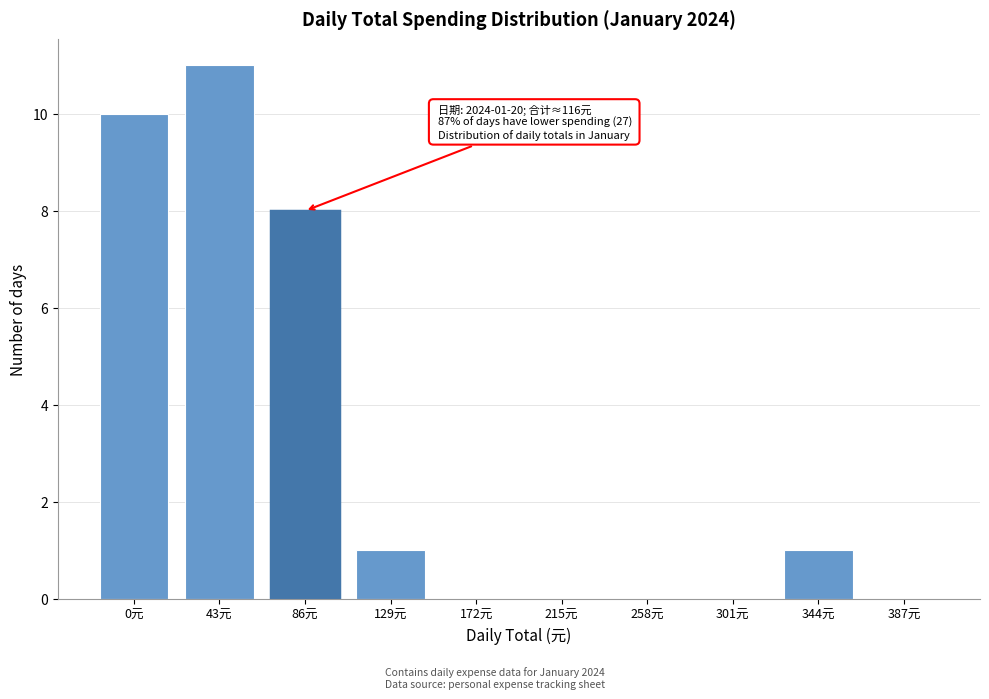

Reading left to right, transcribe all the data shown in this chart.

0元=10	43元=11	86元=8	129元=1	172元=0	215元=0	258元=0	301元=0	344元=1	387元=0